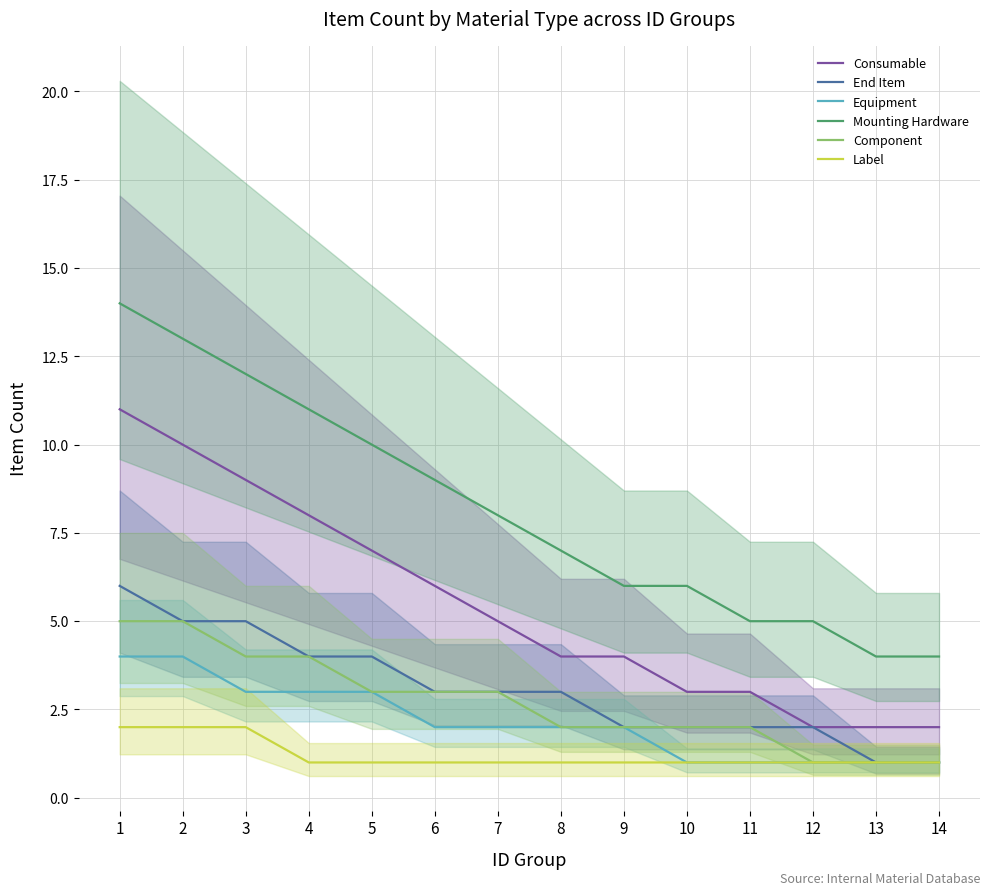

Is this an area chart (filled region under the line)?

No